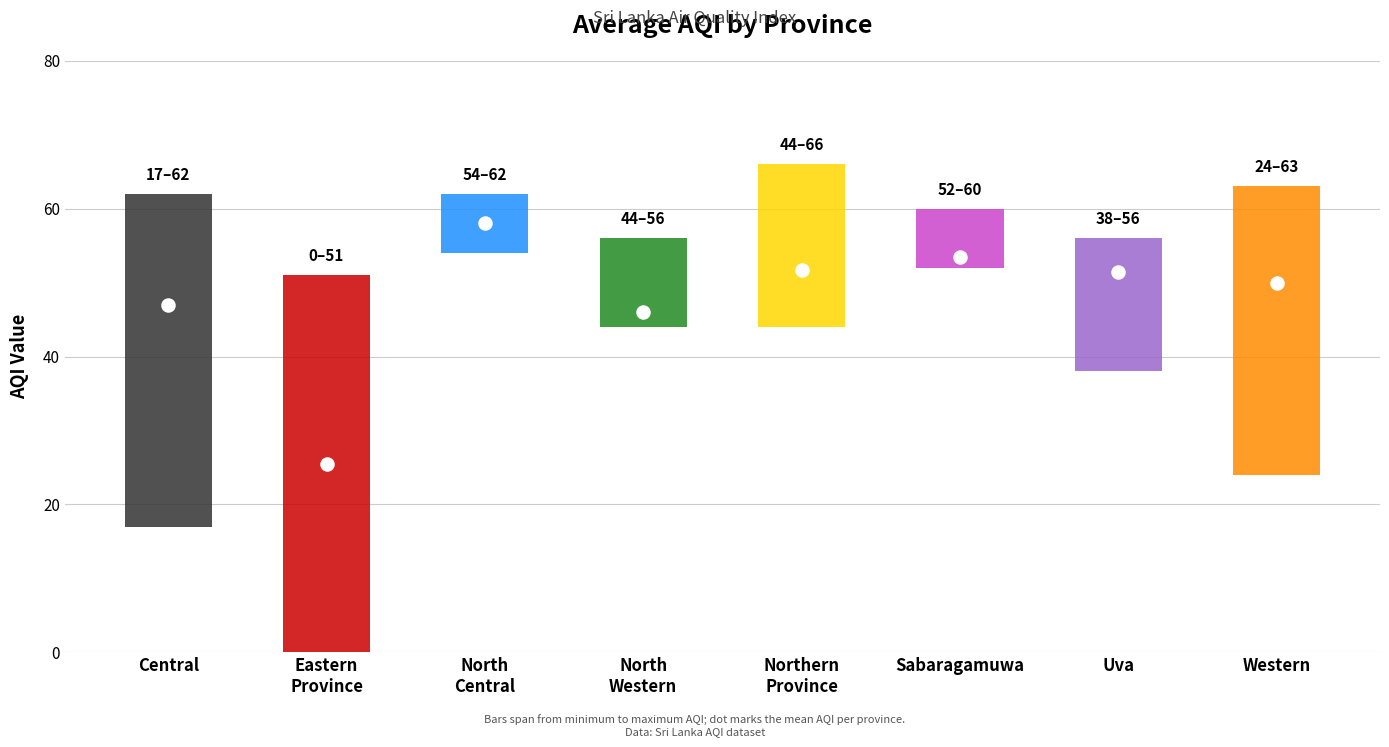

What is the change in value from North
Central to Uva?

-6.5